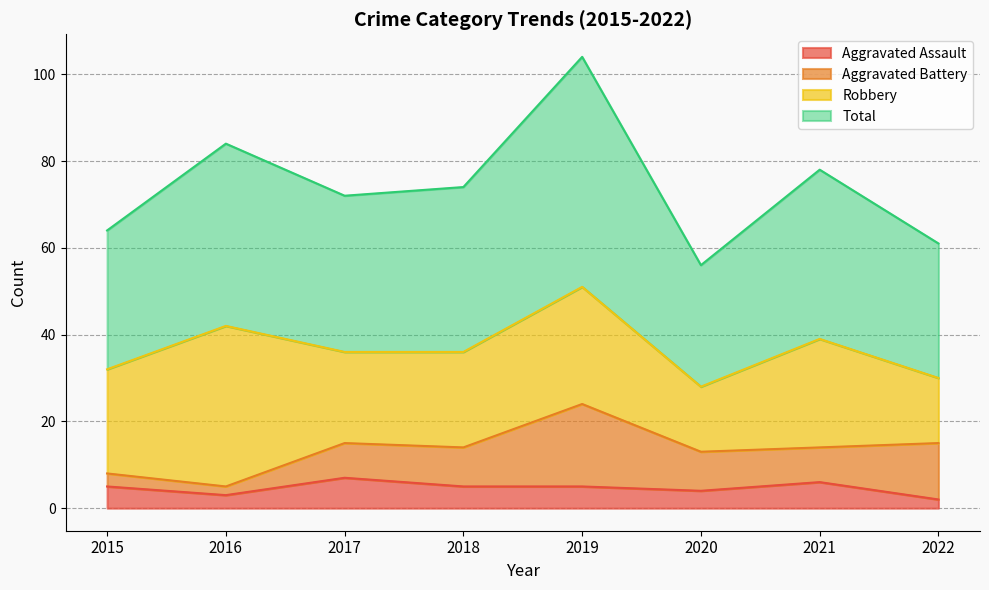

True or false: Aggravated Assault and Total intersect in this chart.

False